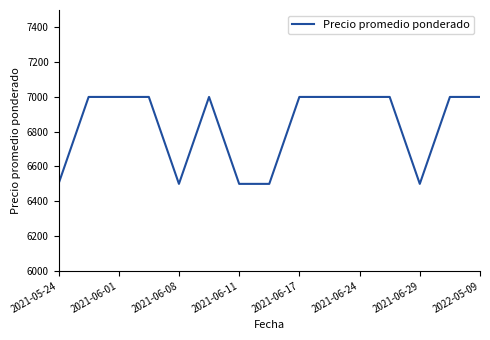

What is the minimum value shown in the chart?

6500